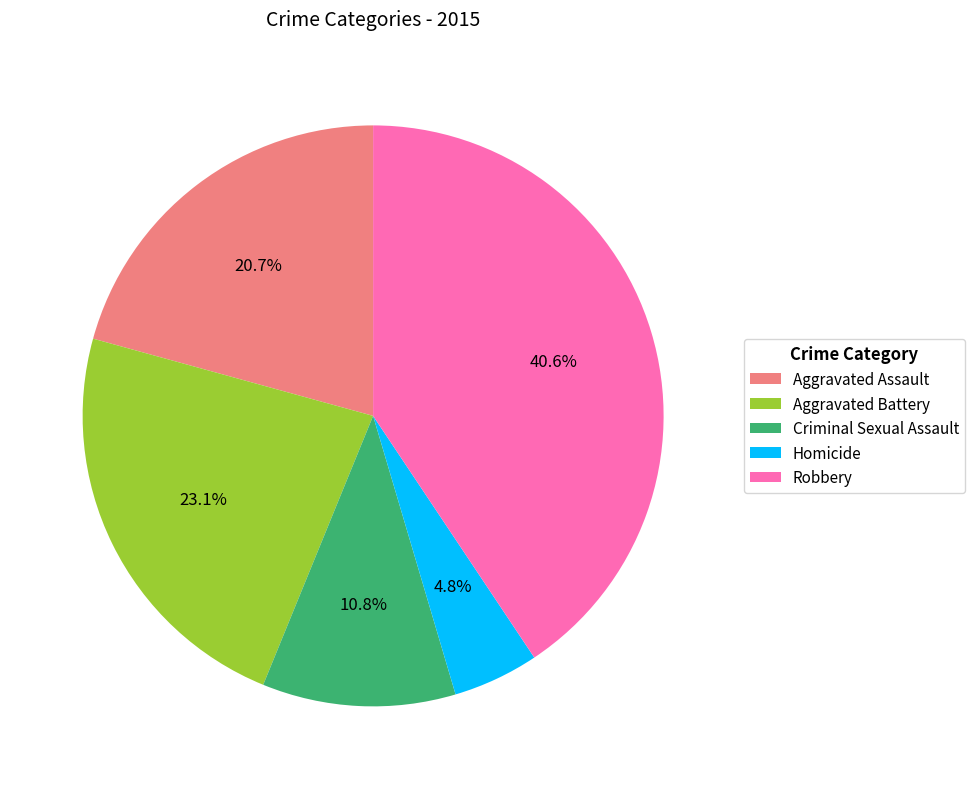

Which slice is the largest?

Robbery